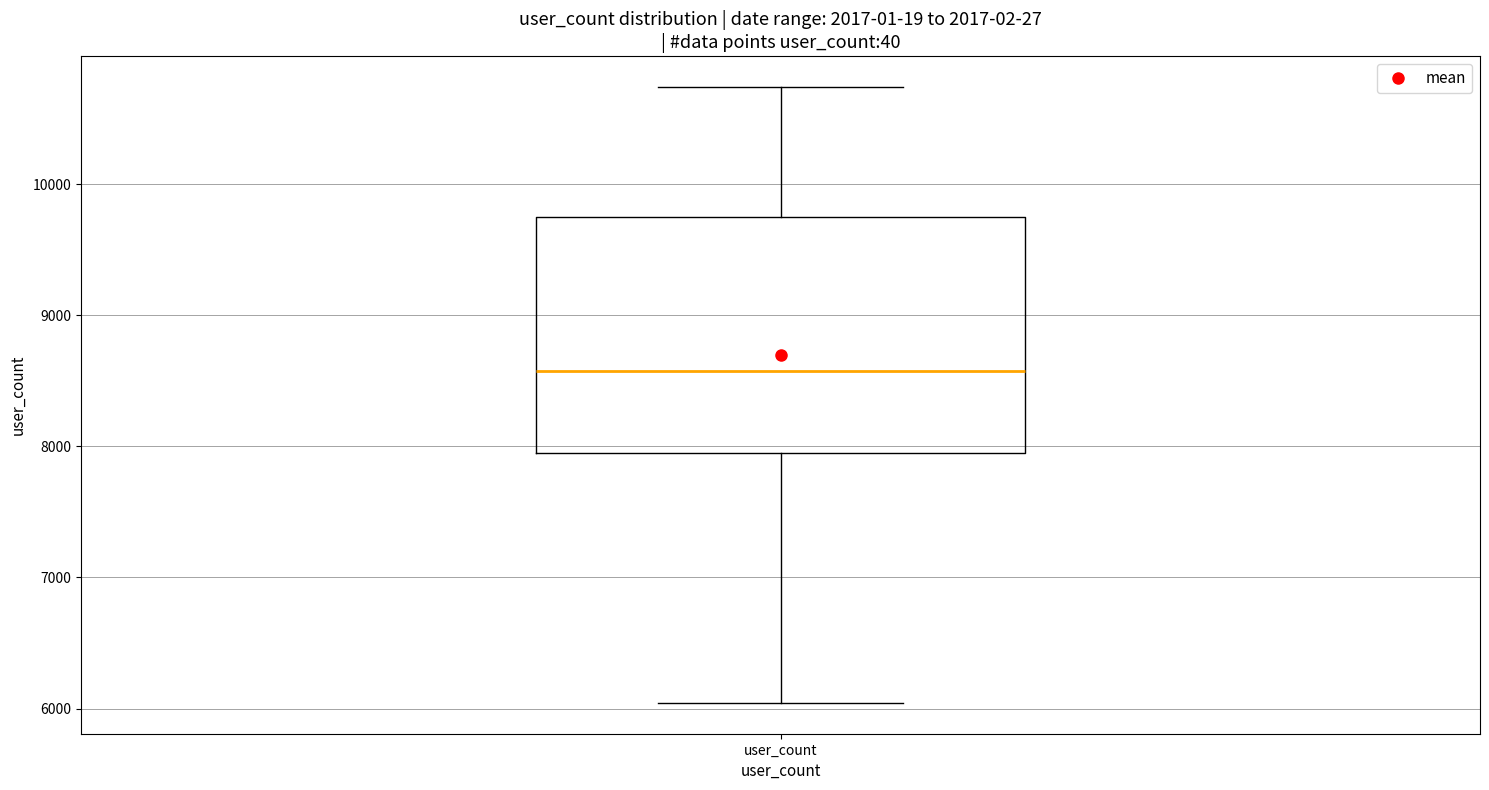

Transcribe this box plot: give where the median line is, the range the box spans, and where the two whiskers end, as read against the y-axis. The values are not printed on the chart, so give them approximately, as read against the axis.

median 8600, box 8000 to 9700, whiskers 6000 to 10700